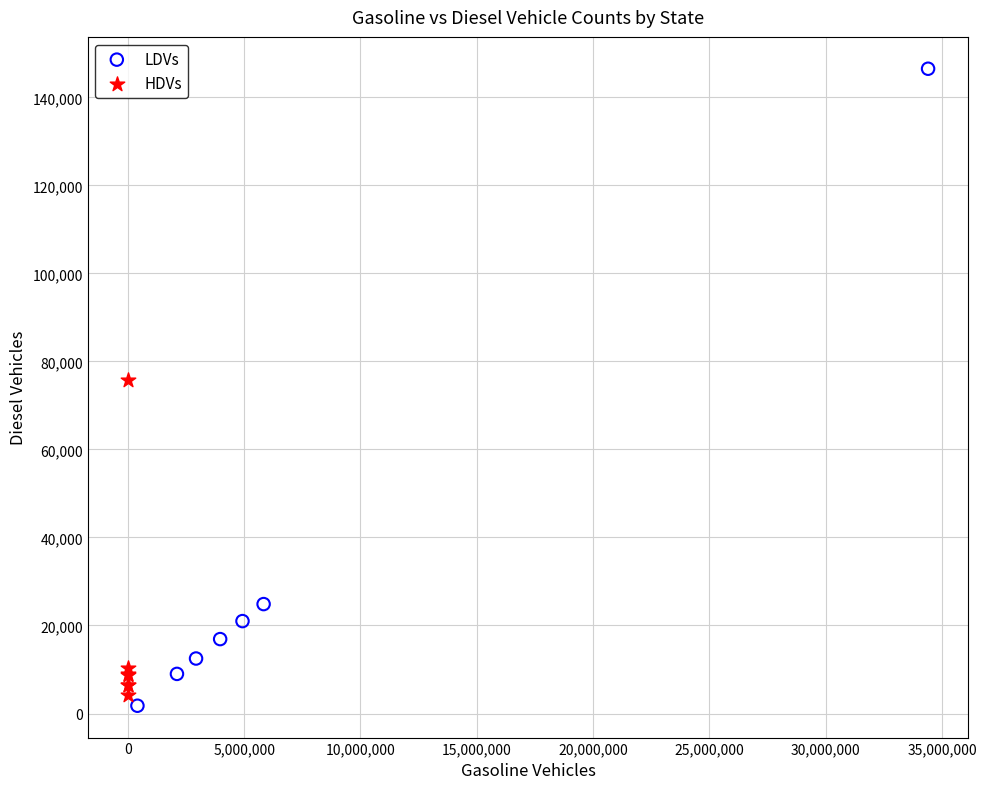

Which series has the largest Y range (max minus min)?

LDVs